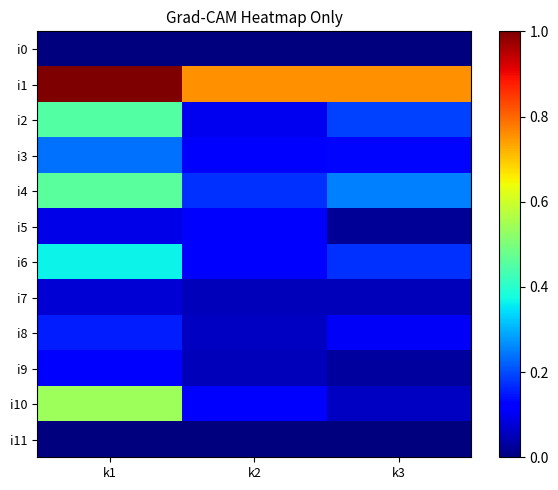

At which category does the chart reach its minimum across all series?

k1